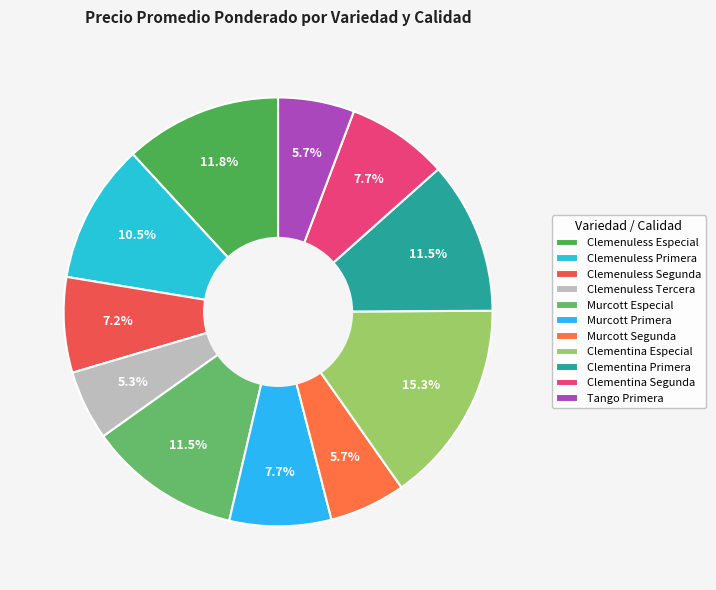

What is the smallest slice in the pie chart?

Clemenuless Tercera